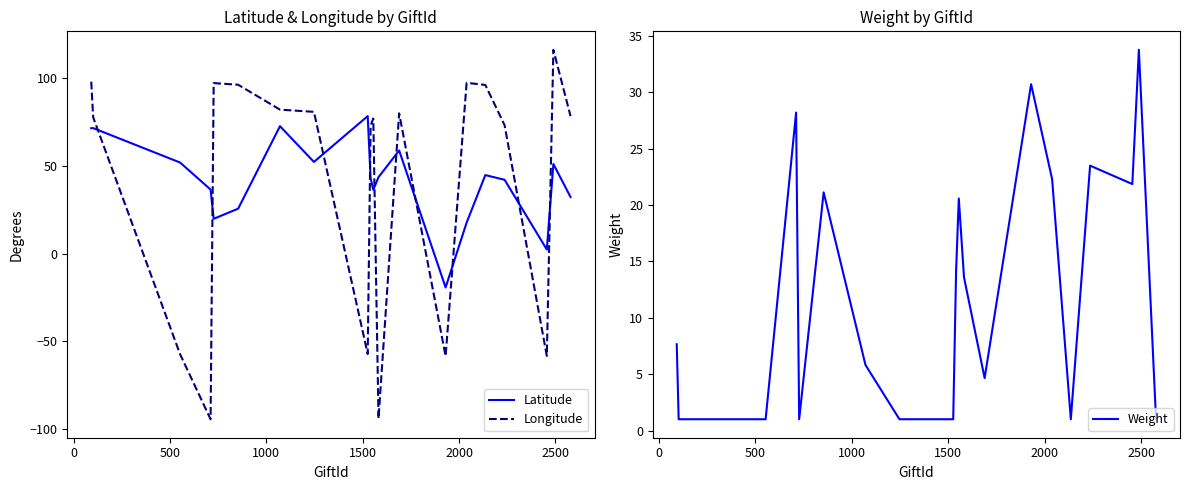

How many times do Latitude and Longitude cross each other?

10